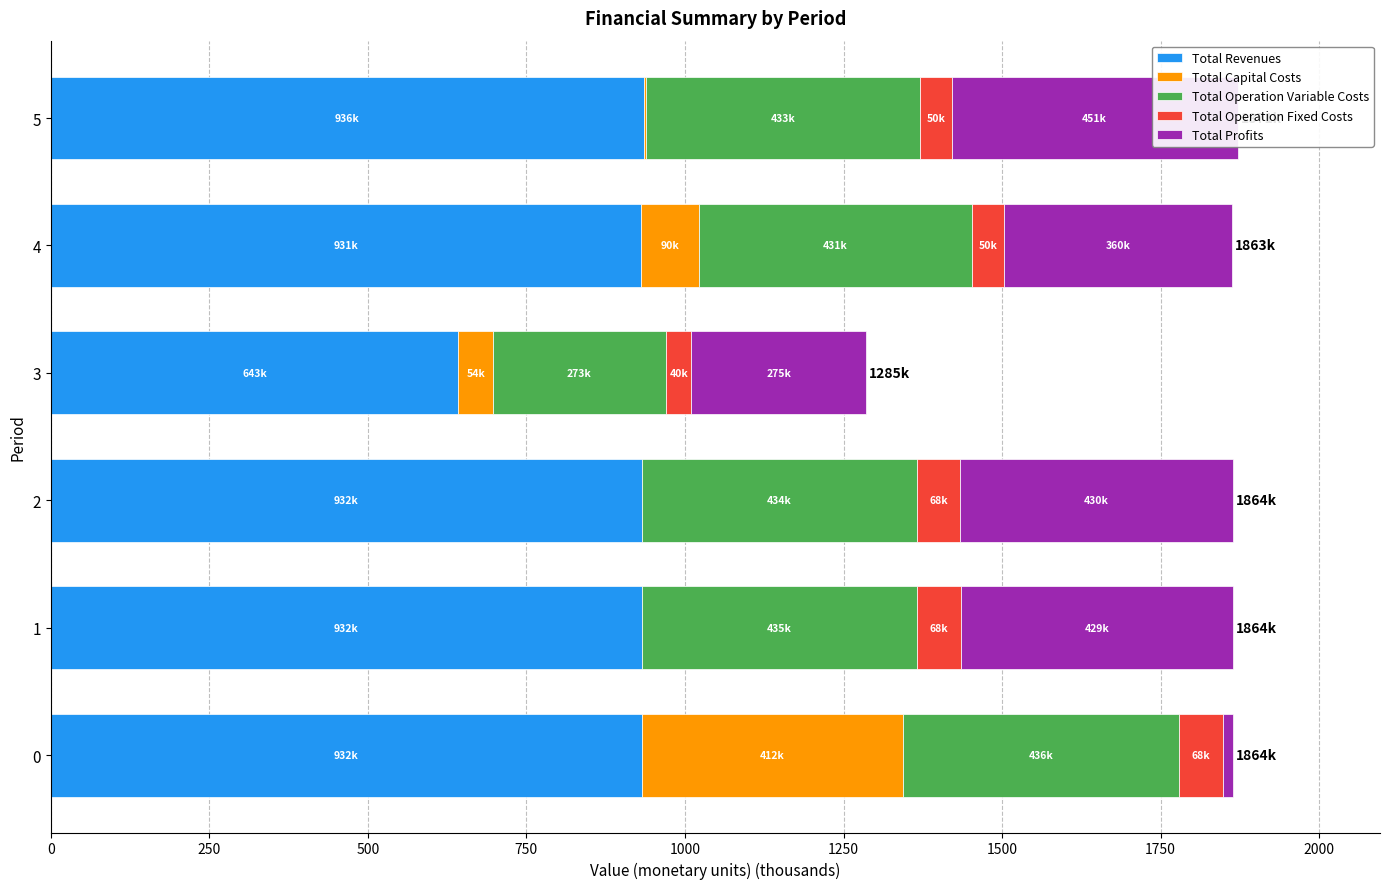

Are the bars horizontal?

Yes